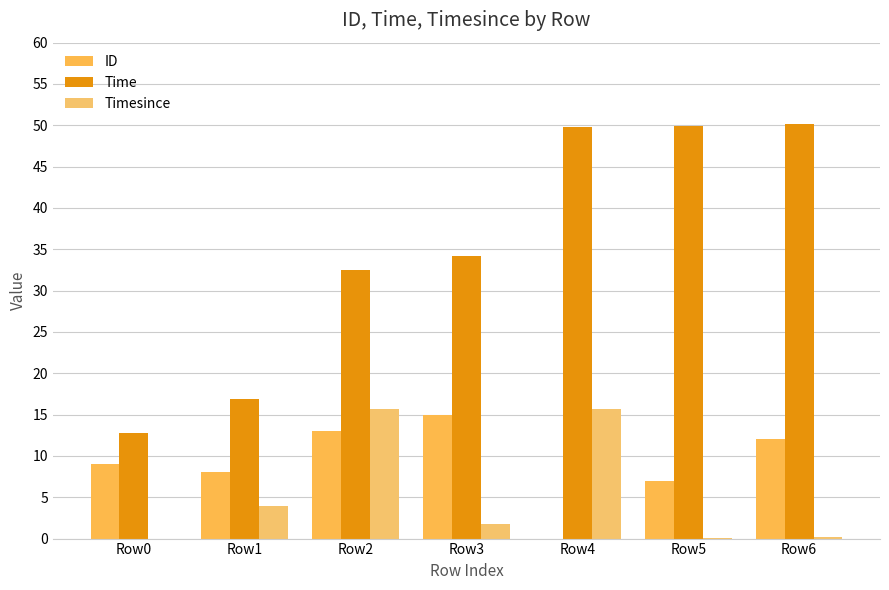

What is the value of the ID bar at the 6th from the left?

7.0